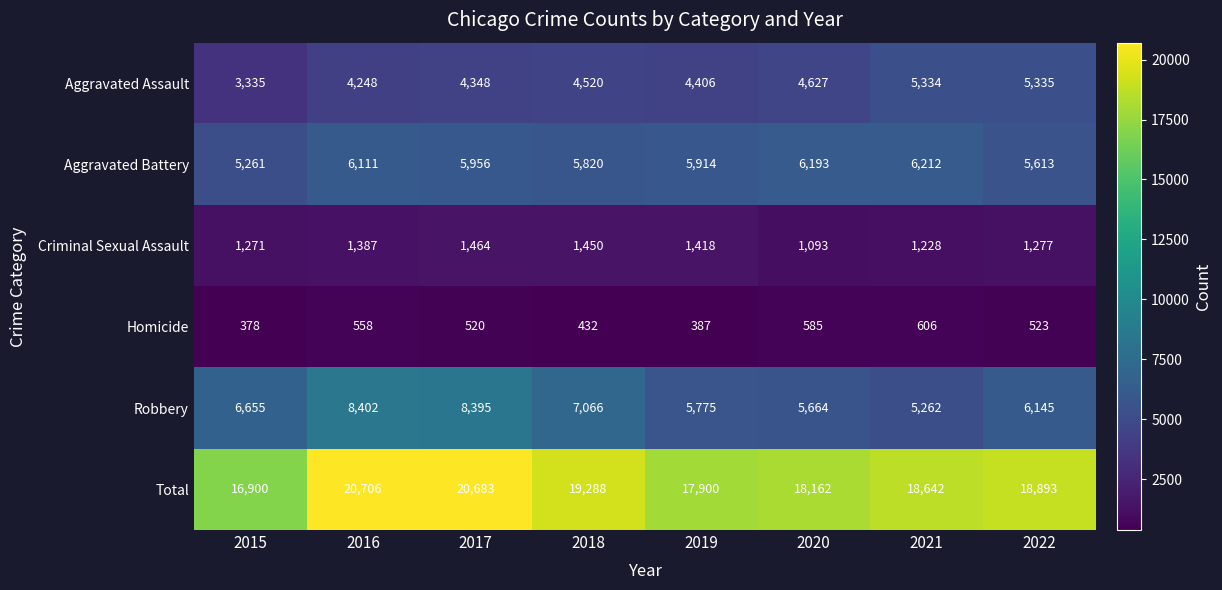

What is the average value of the Total series?

18897